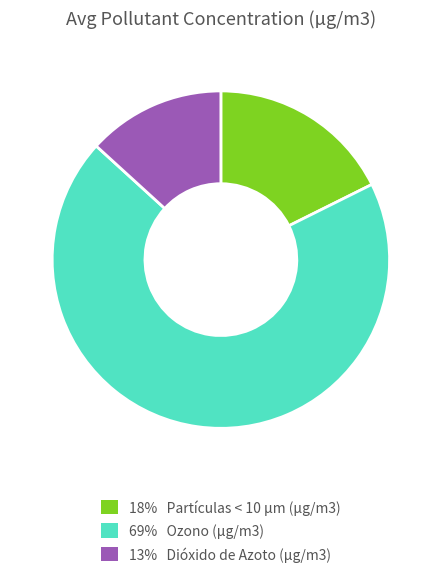

Rank the categories by value from highest to lowest.

69% Ozono (µg/m3), 18% Partículas < 10 µm (µg/m3), 13% Dióxido de Azoto (µg/m3)